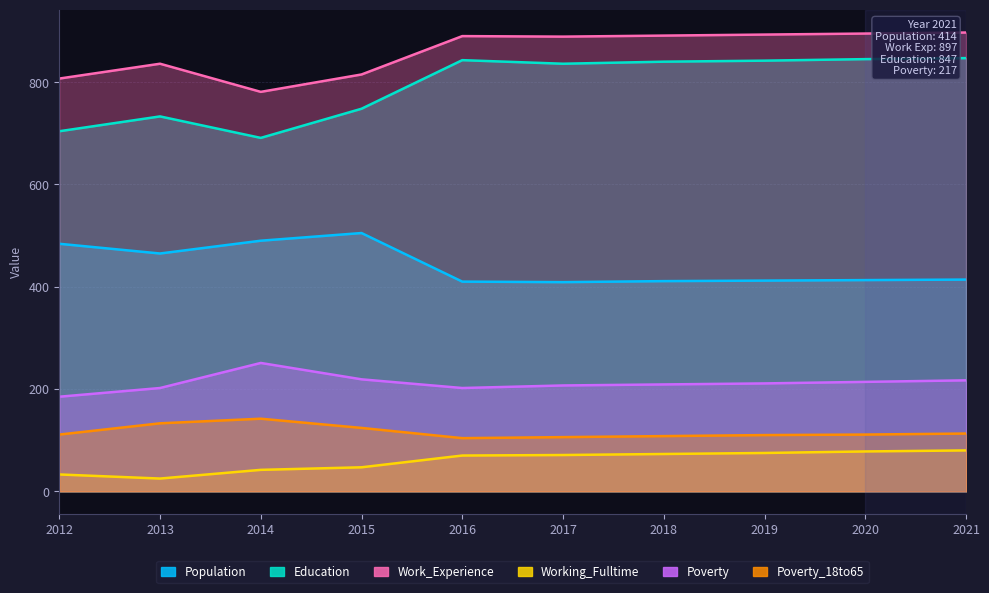

Which has a higher value, 2017 or 2015?

2015